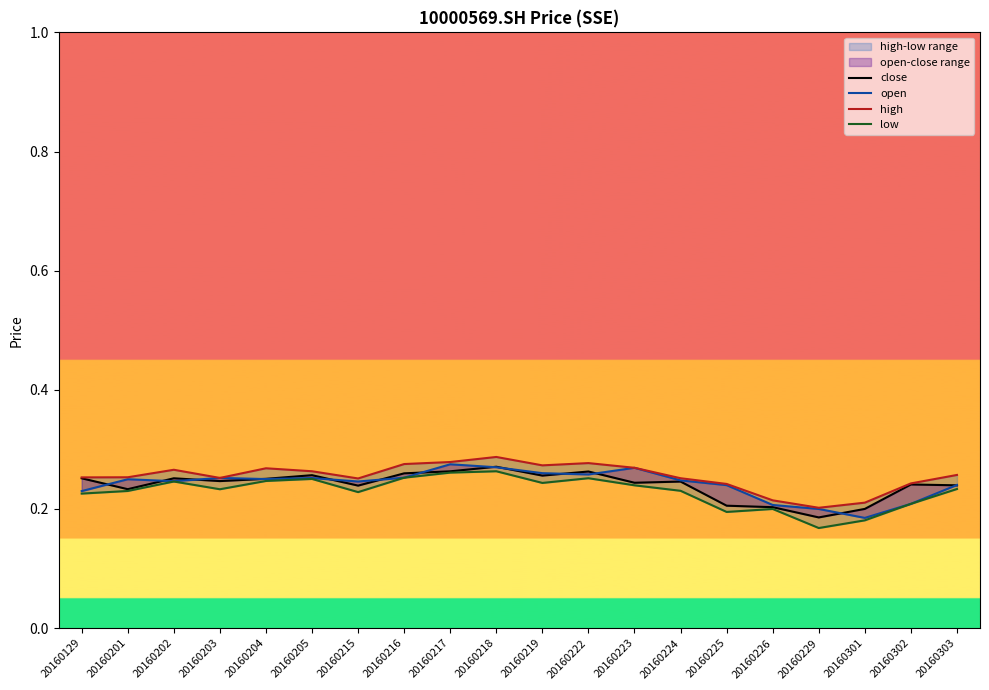

Is it true that high equals 0.1 at 20160217?

False